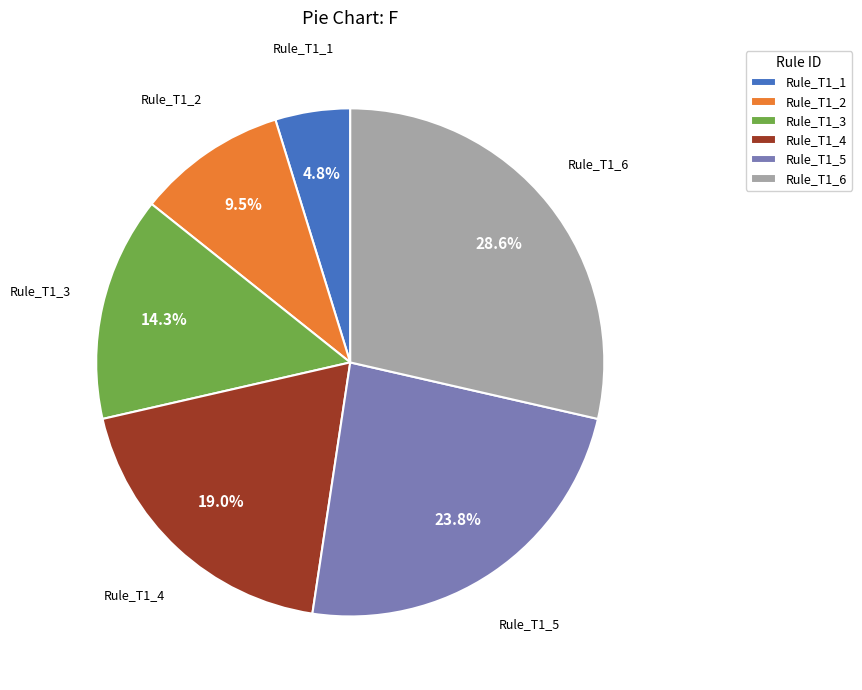

To the nearest percent, what percentage of the pie is Rule_T1_6?

29%